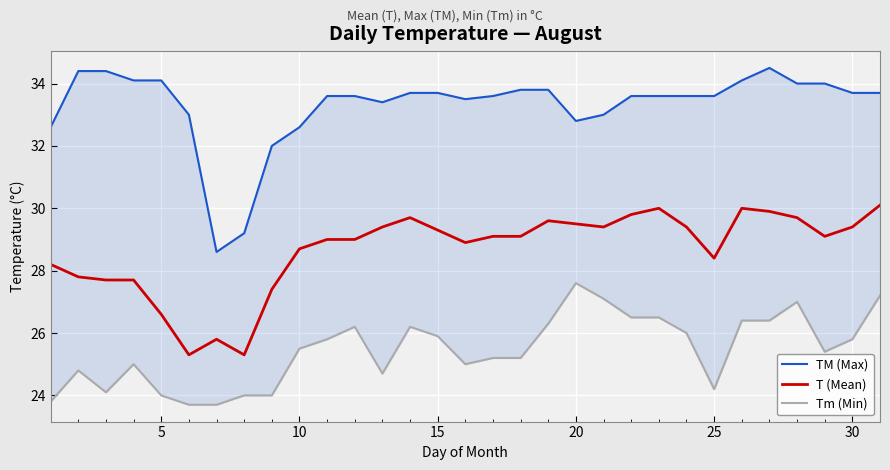

What is the minimum value for T (Mean)?

25.3